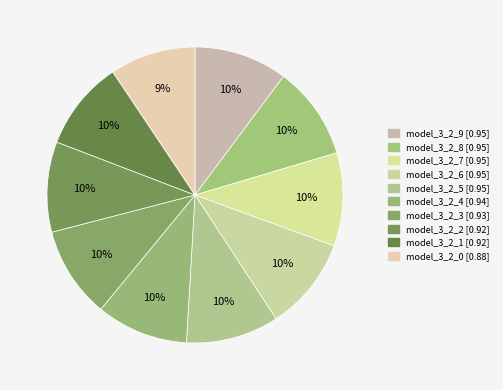

Does model_3_2_5 account for over 50% of the chart?

No